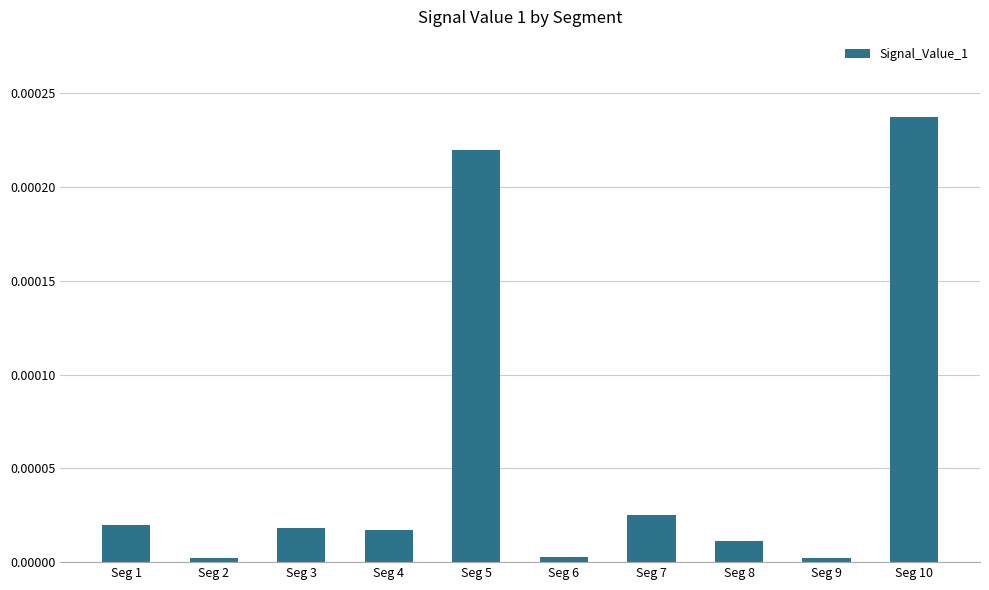

At which category does the chart reach its peak across all series?

Seg 10